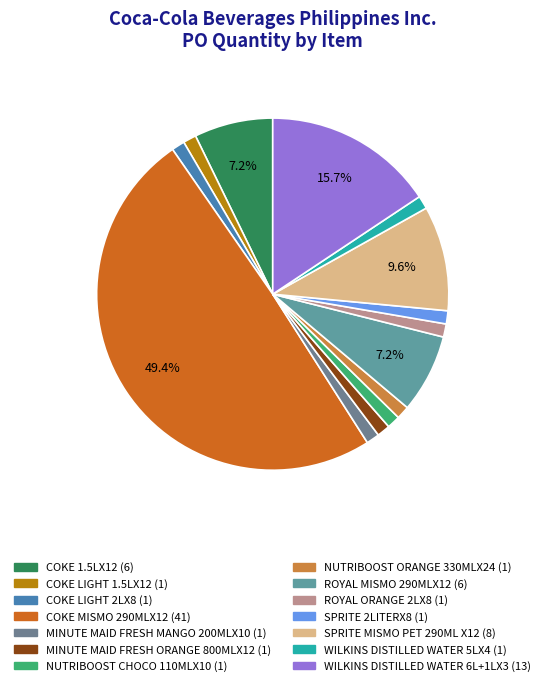

To the nearest percent, what portion does COKE LIGHT 2LX8 represent?

1%